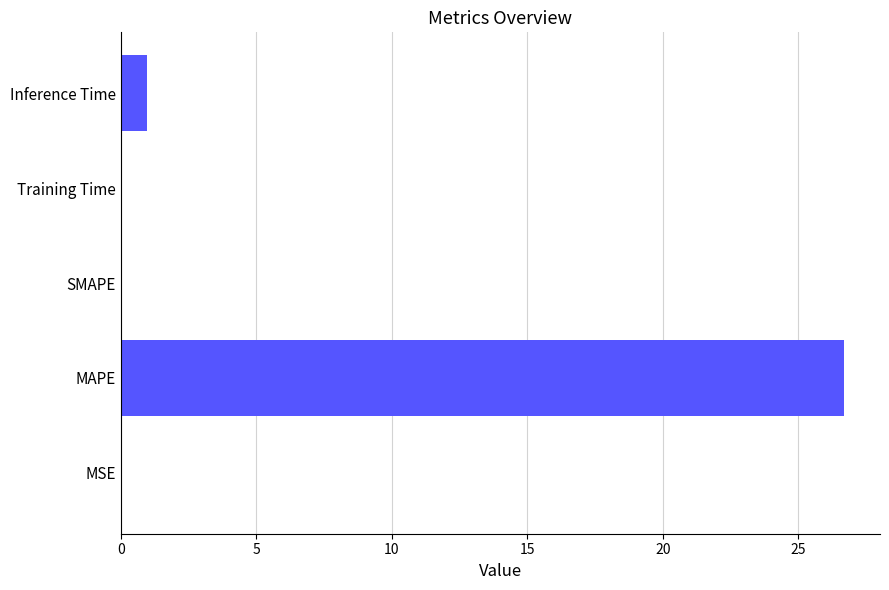

How many series are shown in this chart?

1